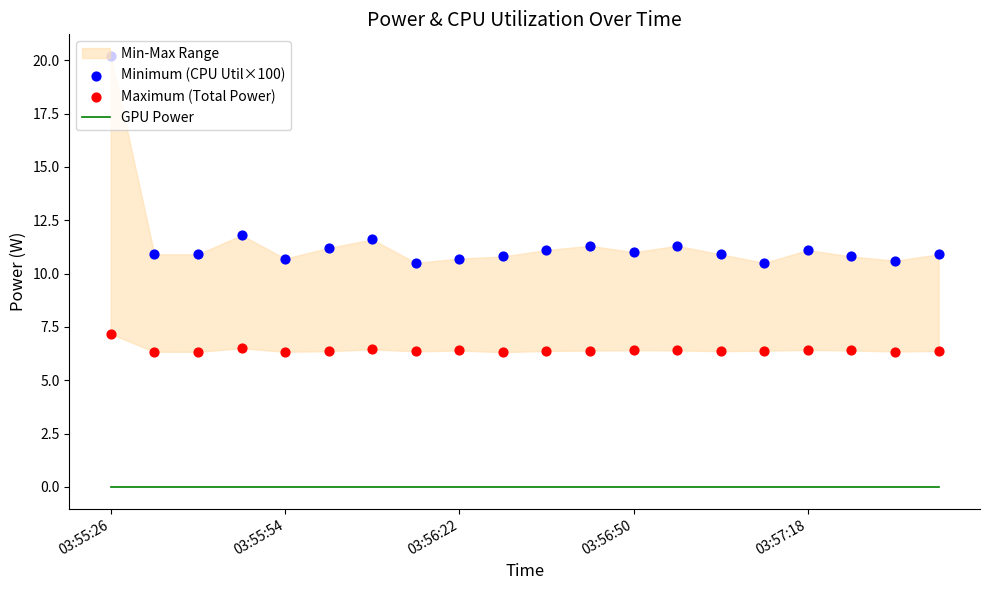

Is the value of GPU Power at 14 greater than the value of Maximum (Total Power) at 18?

No